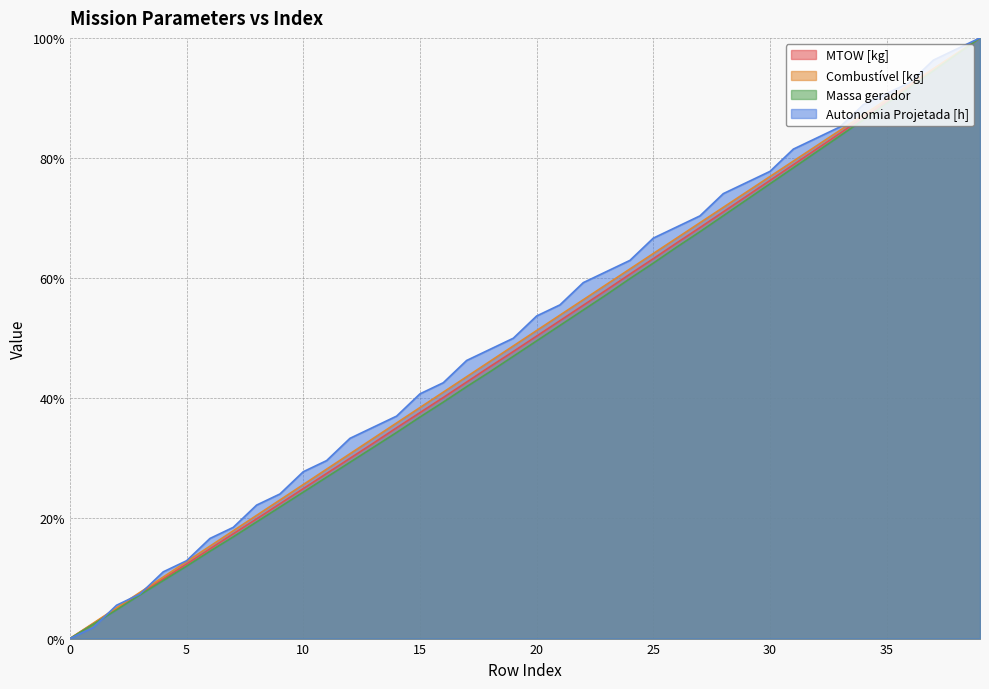

Between 10 and 11, which series saw the biggest shift?

Combustível [kg]